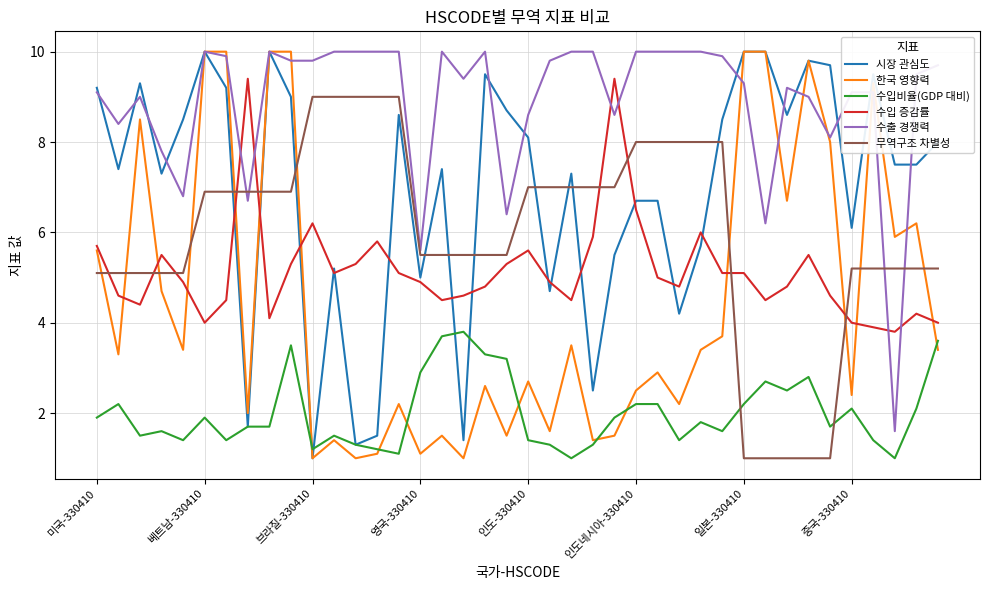

True or false: 수입 증감률 and 수출 경쟁력 intersect in this chart.

True